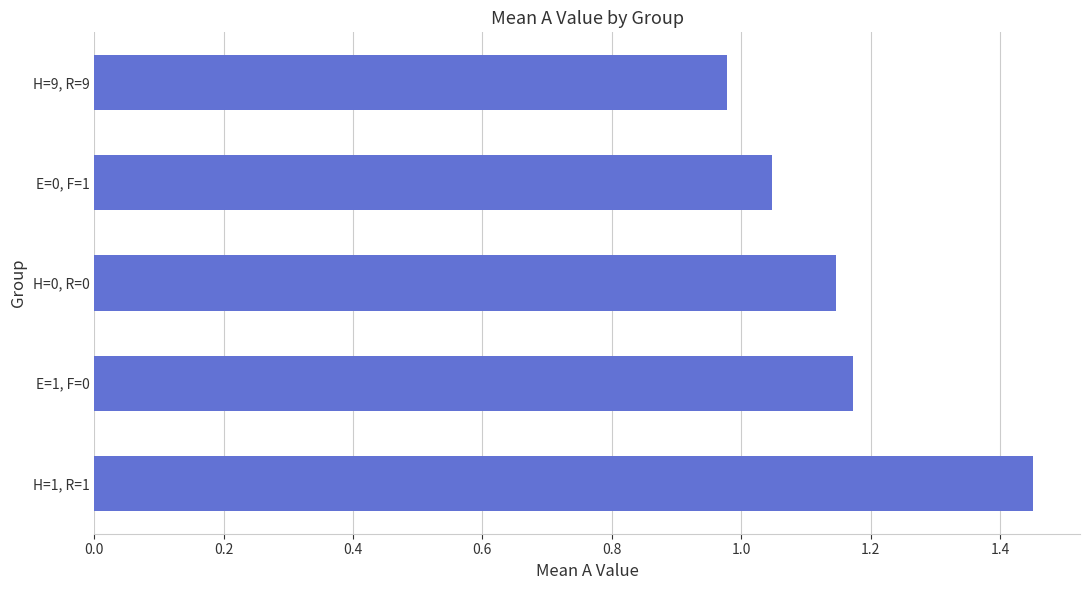

How many series are shown in this chart?

1